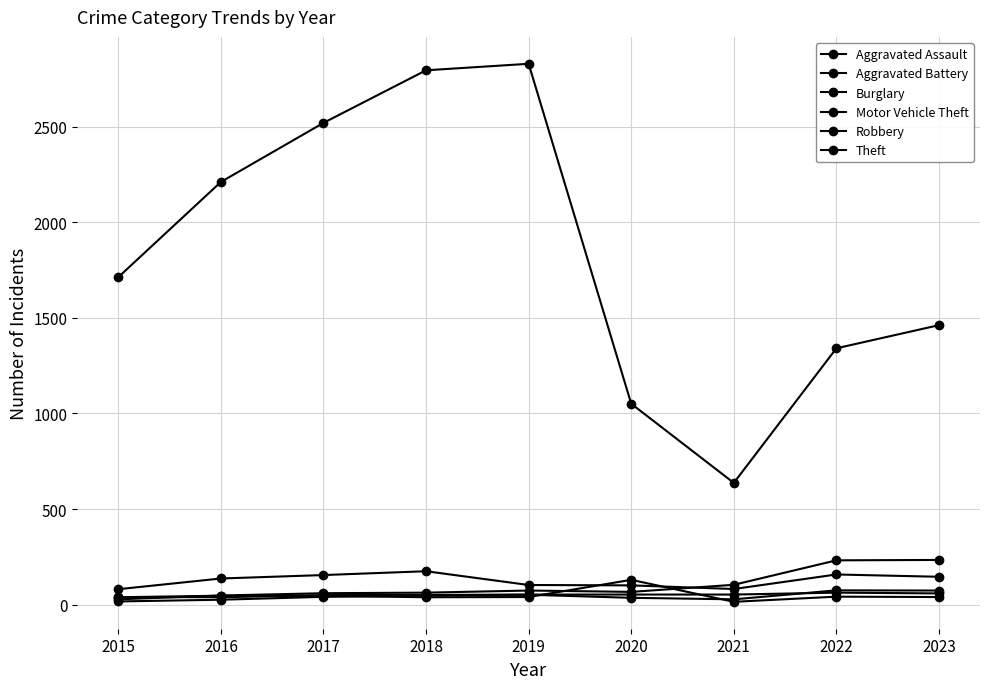

At which category is the sum across all series the highest?

2018